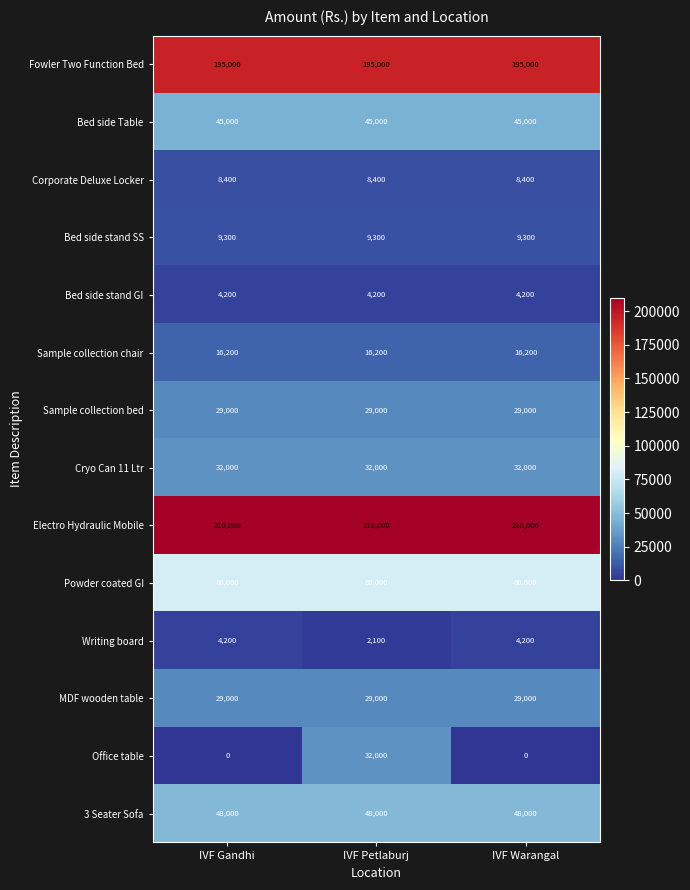

What is the total value across all series at IVF Gandhi?

710300